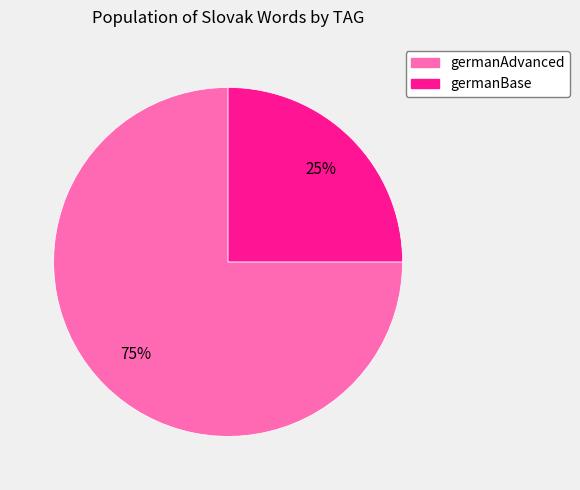

Is there any slice that represents more than half of the pie?

Yes